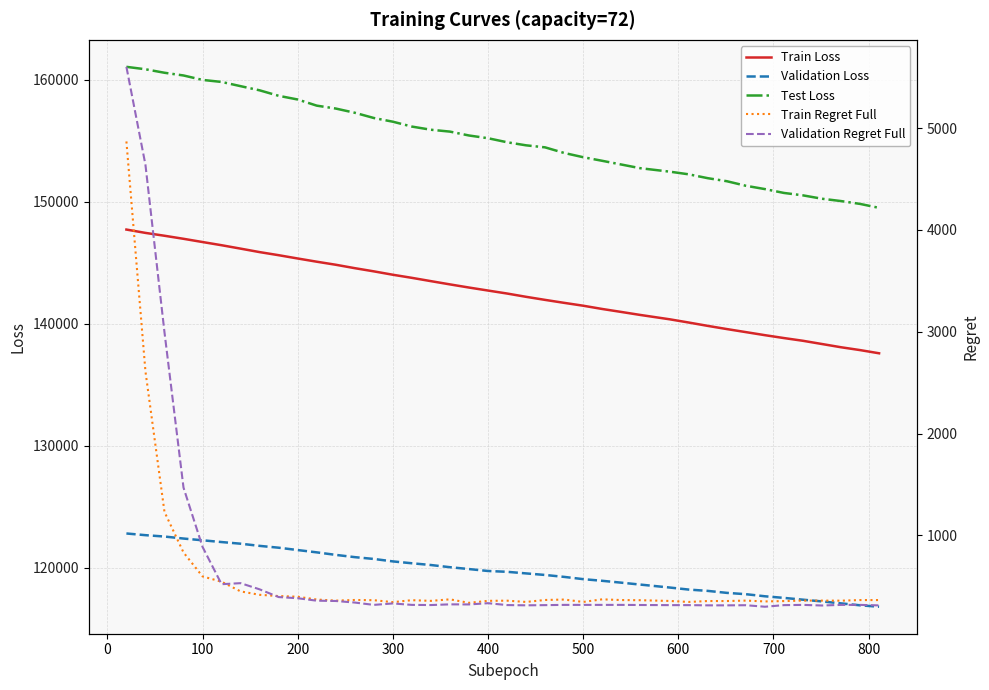

True or false: Train Loss and Validation Regret Full intersect in this chart.

False